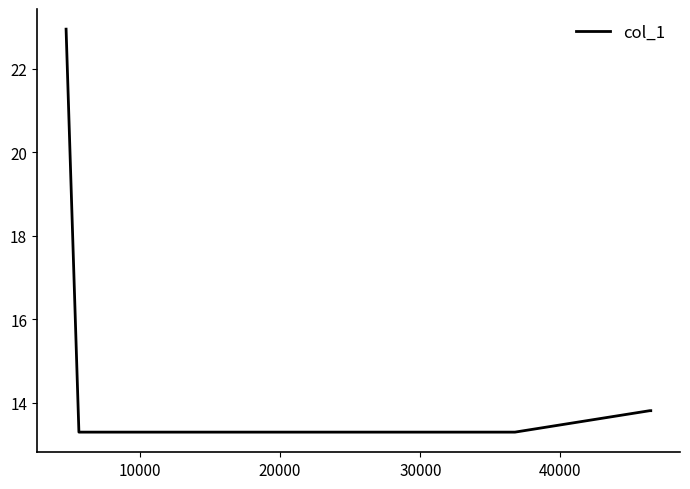

True or false: there are more than 2 points higher than both neighbors.

False